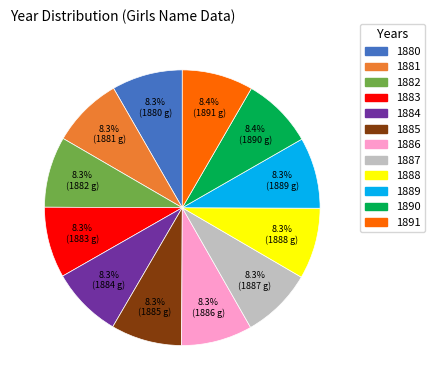

What is the ratio of the value at 1885 to the value at 1881?

1.0